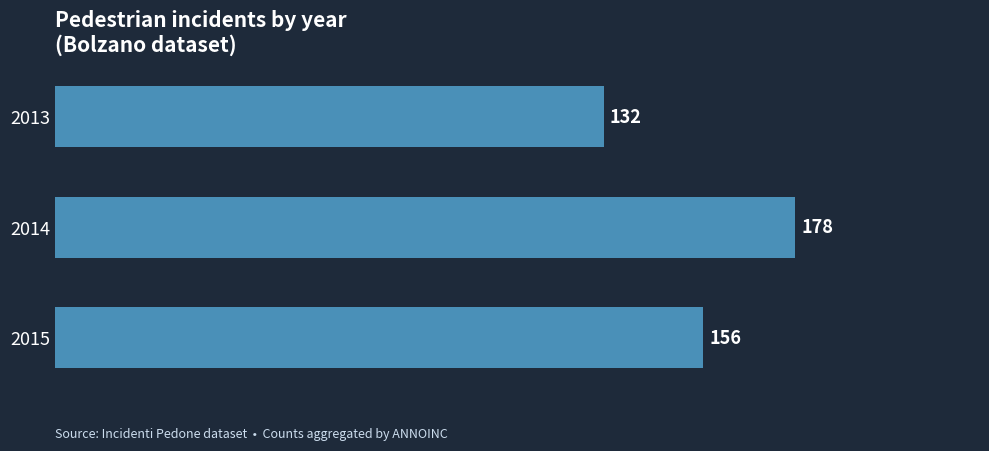

What is the maximum value shown in the chart?

178